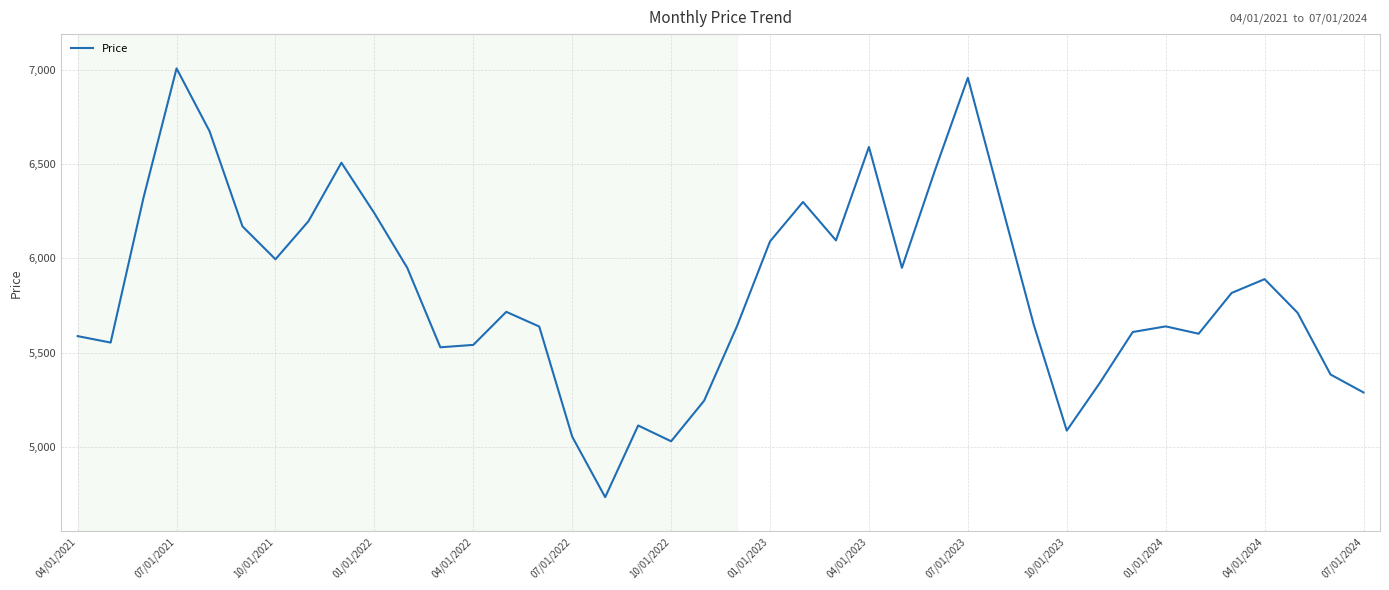

What is the greatest value displayed?

7005.9